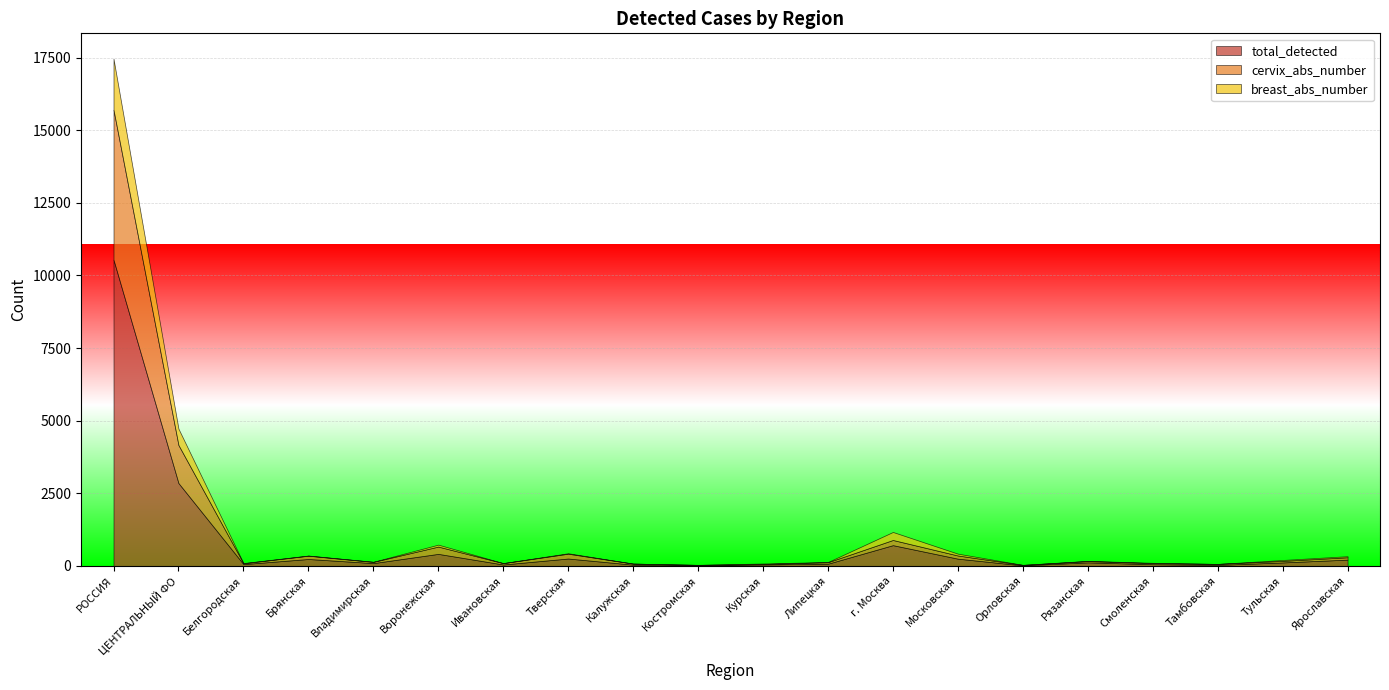

What is the maximum value for total_detected?

10543